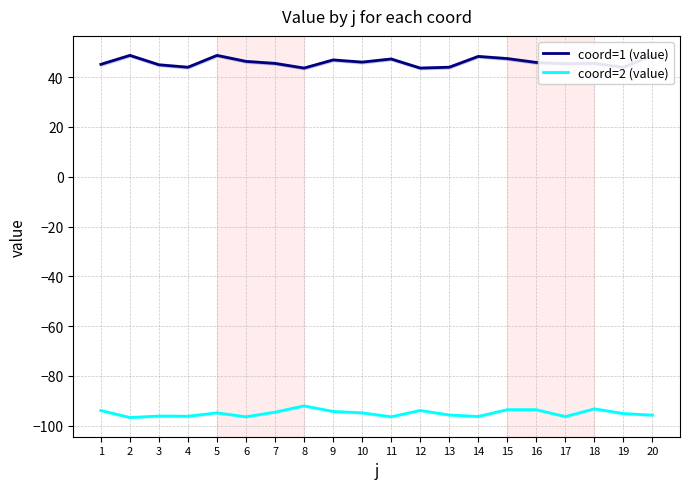

True or false: coord=2 (value) and coord=1 (value) intersect in this chart.

False